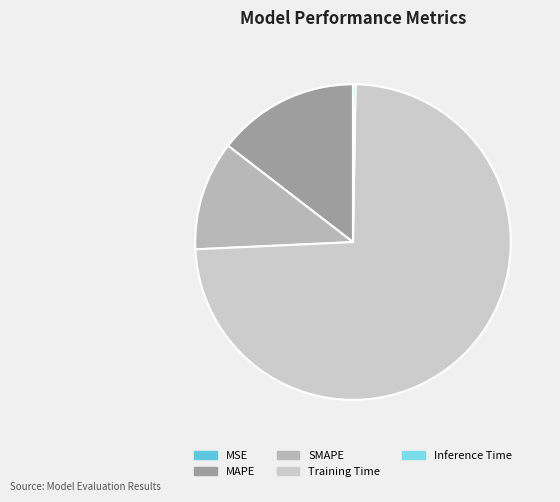

Is it true that Inference Time is 1% of the pie?

False